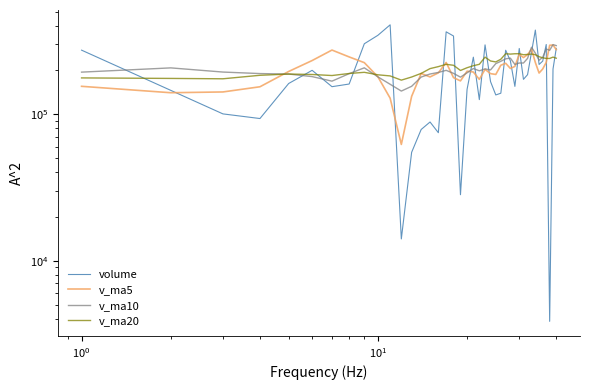

Rank the series by their average value, from highest to lowest.

v_ma20, v_ma10, v_ma5, volume